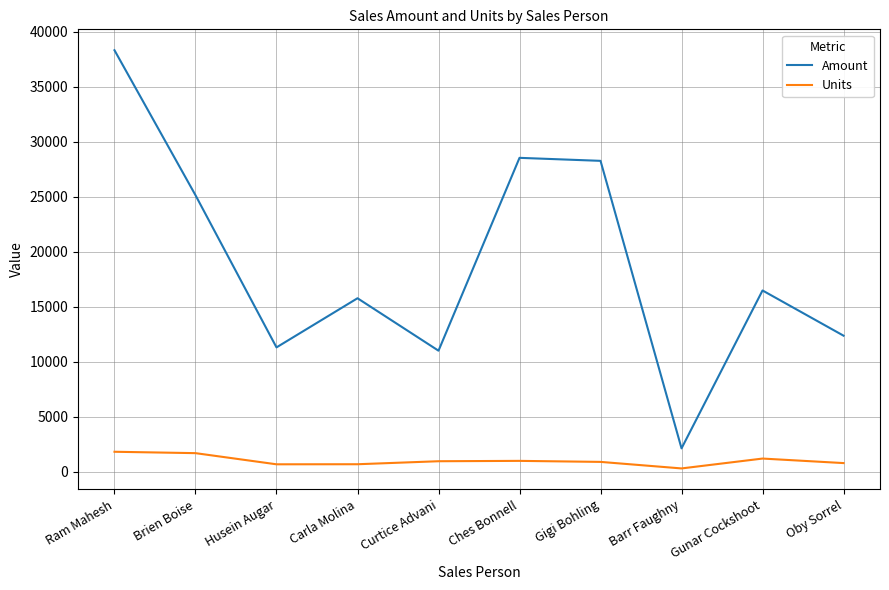

What is the lowest value of the Amount series?

2142